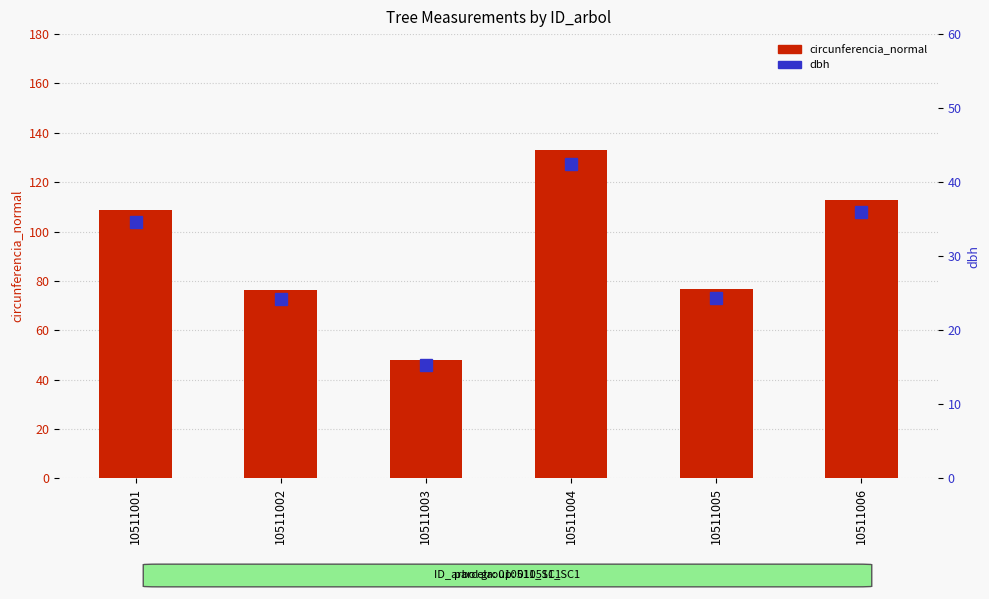

Which series has the largest total across all categories?

circunferencia_normal